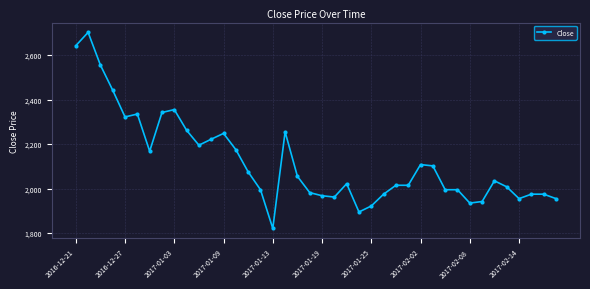

What is the smallest value displayed?

1821